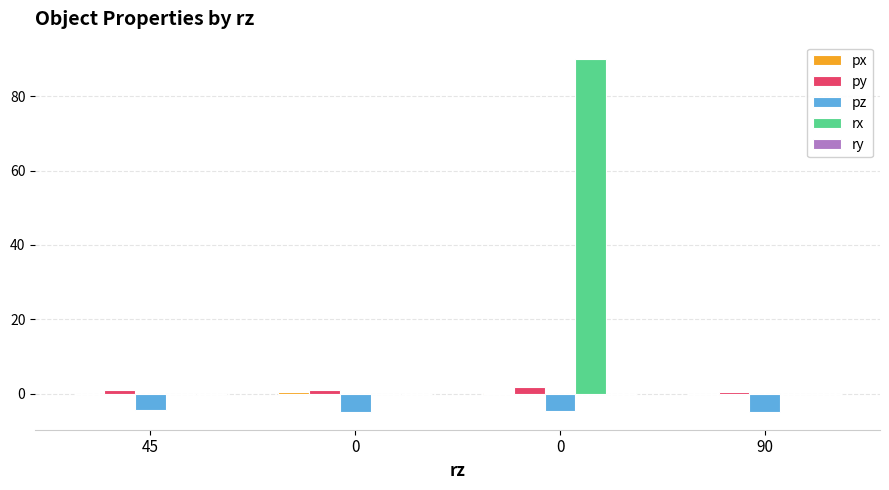

Rank the series by their maximum value, from lowest to highest.

pz, ry, px, py, rx